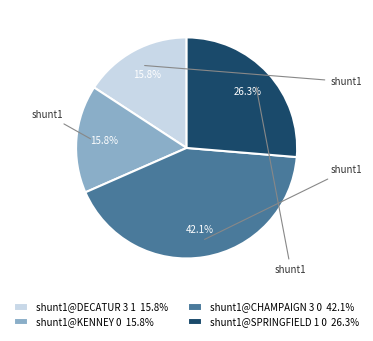

To the nearest percent, what is the difference between the shunt1@CHAMPAIGN 3 0 and shunt1@DECATUR 3 1 slice percentages?

26%